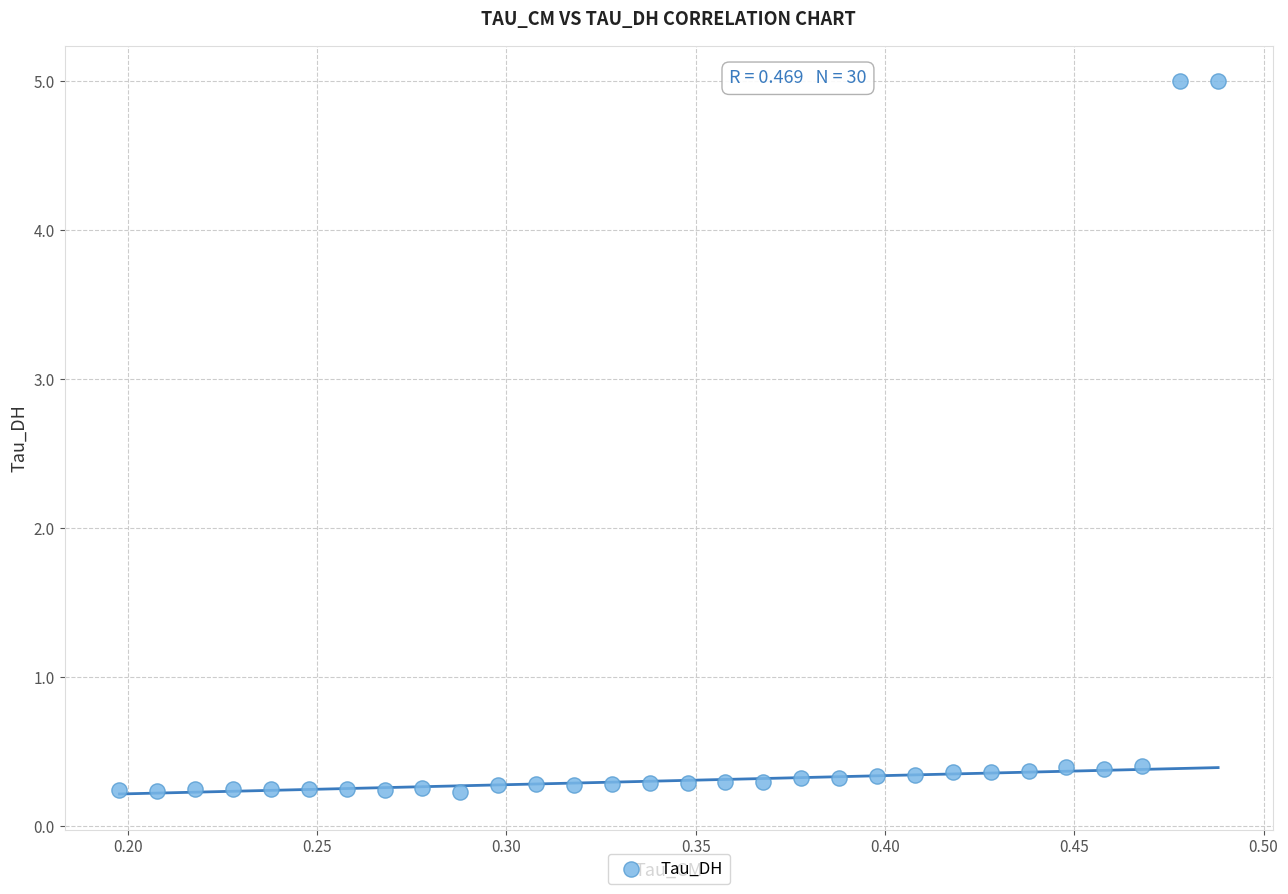

What is the range of Y values (max minus min)?

4.8